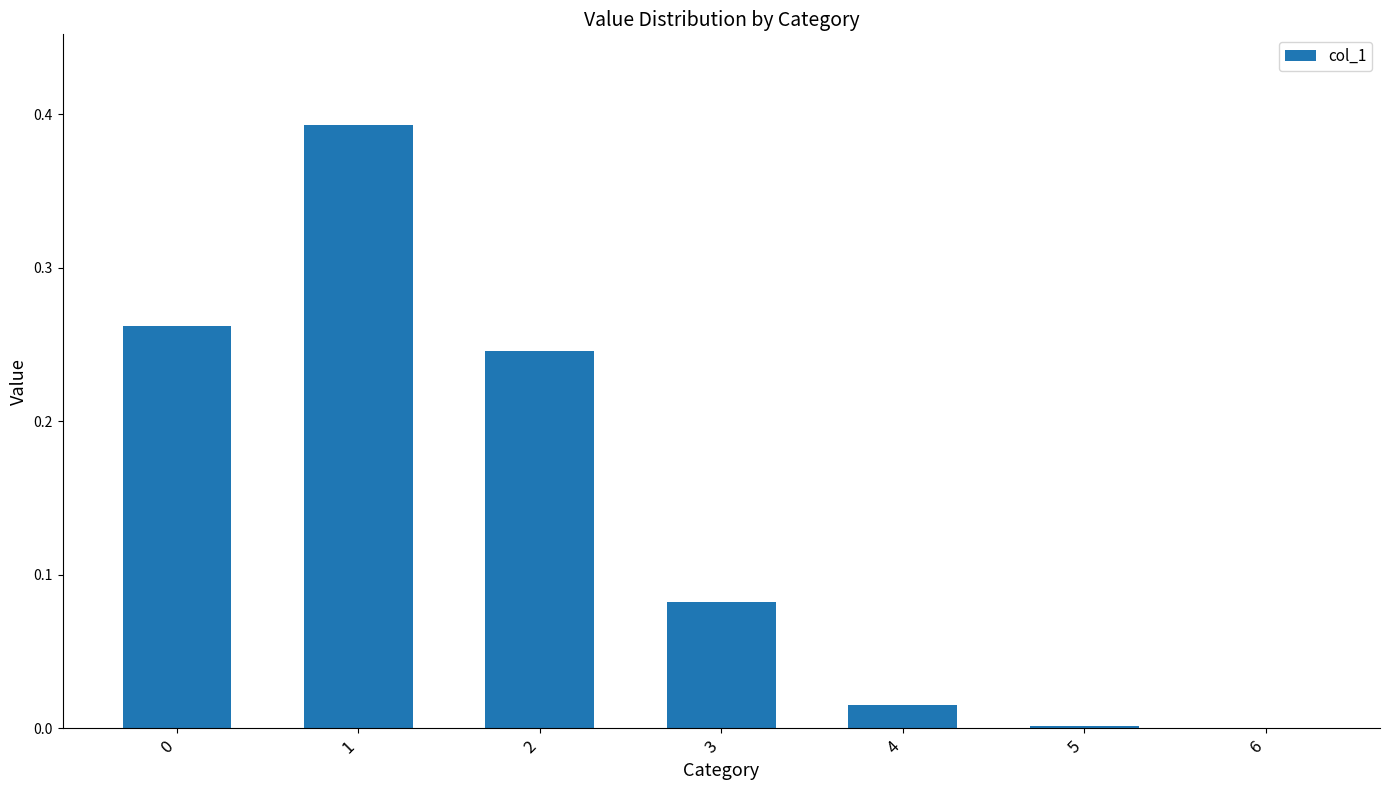

Which has a higher value, 3 or 4?

3